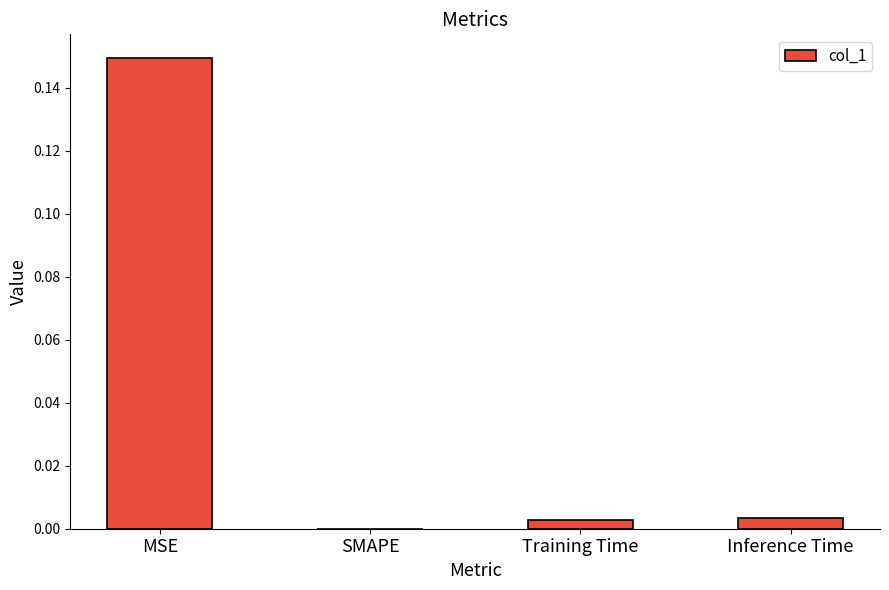

Which has a higher value, Training Time or MSE?

MSE